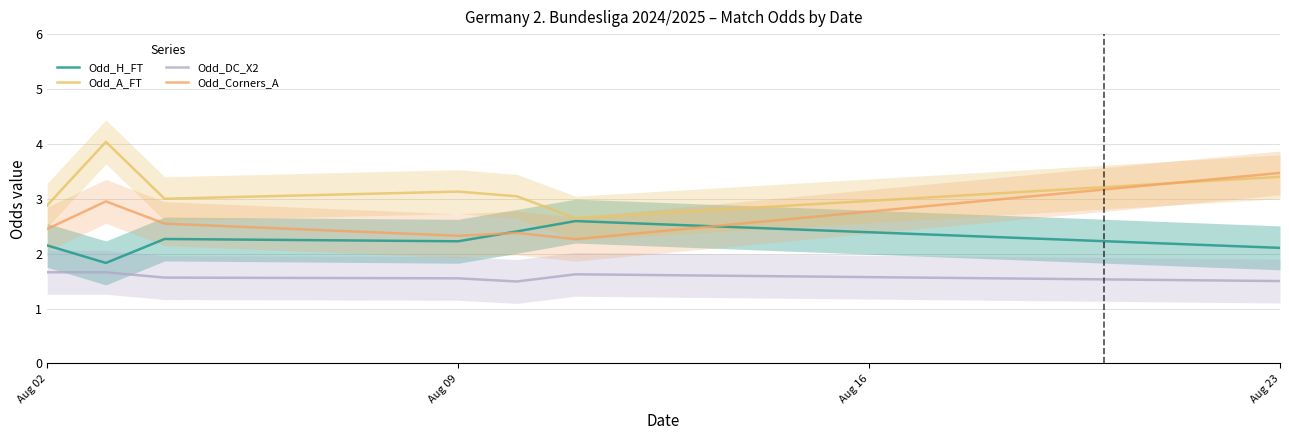

Reading right to left, what are all the values shown in this chart?

Odd_H_FT: 2.1	2.6	2.4	2.2	2.3	1.8	2.1
Odd_A_FT: 3.4	2.6	3.0	3.1	3.0	4.0	2.9
Odd_DC_X2: 1.5	1.6	1.5	1.6	1.6	1.7	1.7
Odd_Corners_A: 3.5	2.3	2.4	2.3	2.5	3.0	2.5